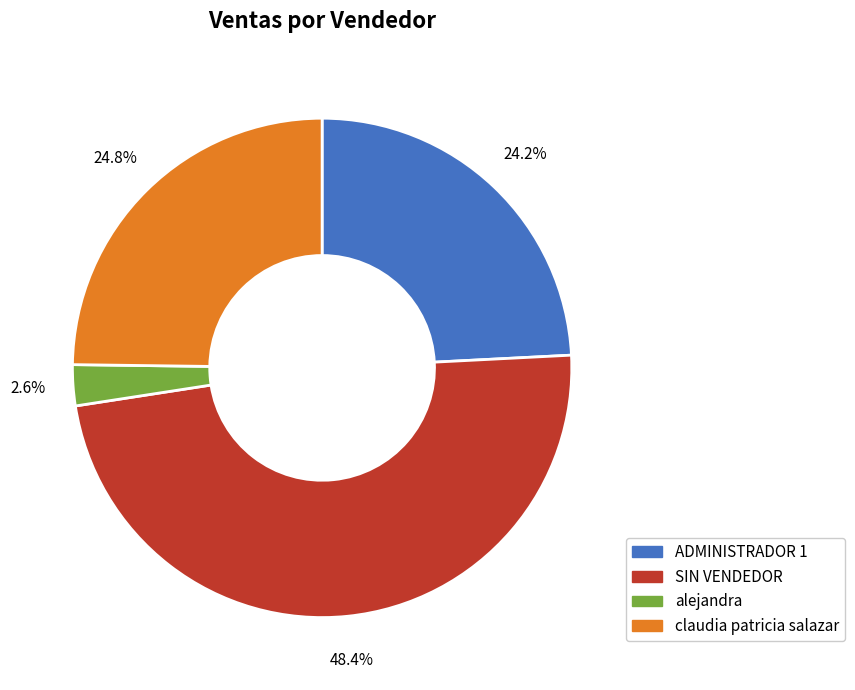

Count the number of slices in the pie.

4